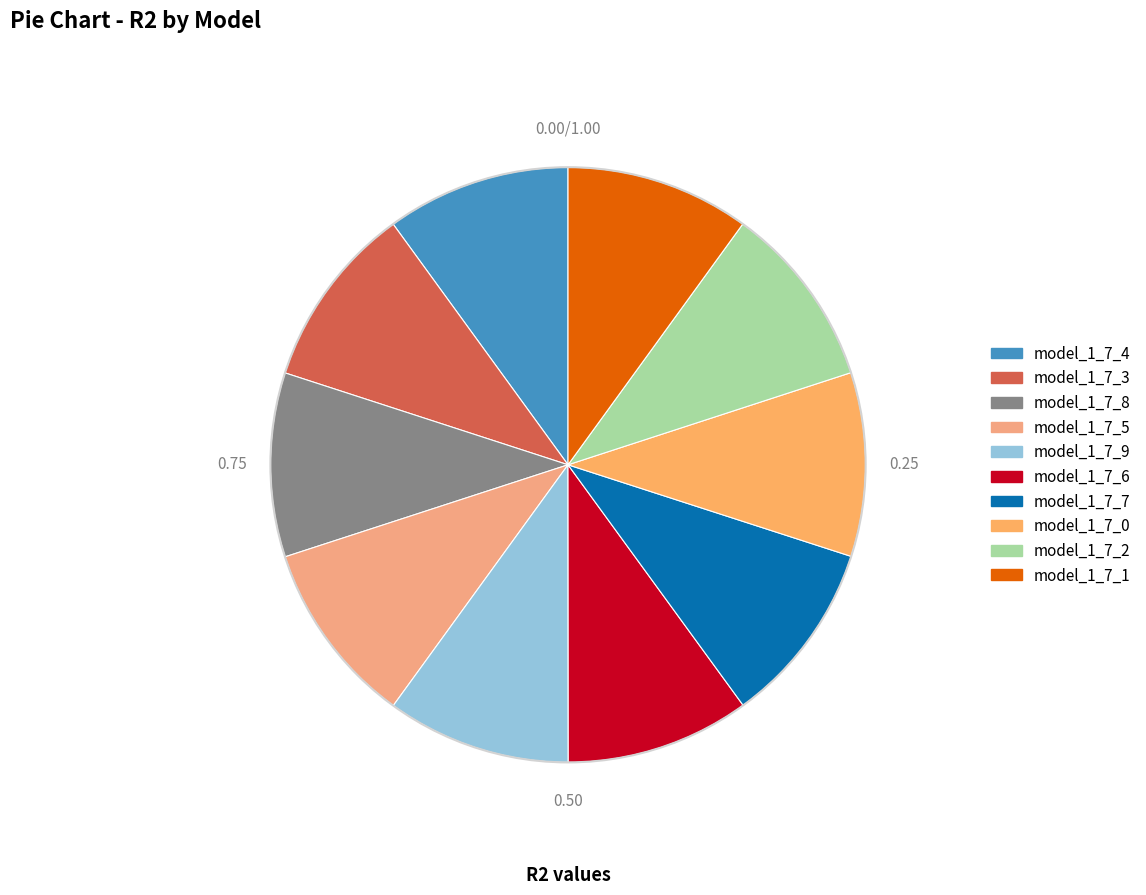

Which has a higher value, model_1_7_9 or model_1_7_7?

model_1_7_9